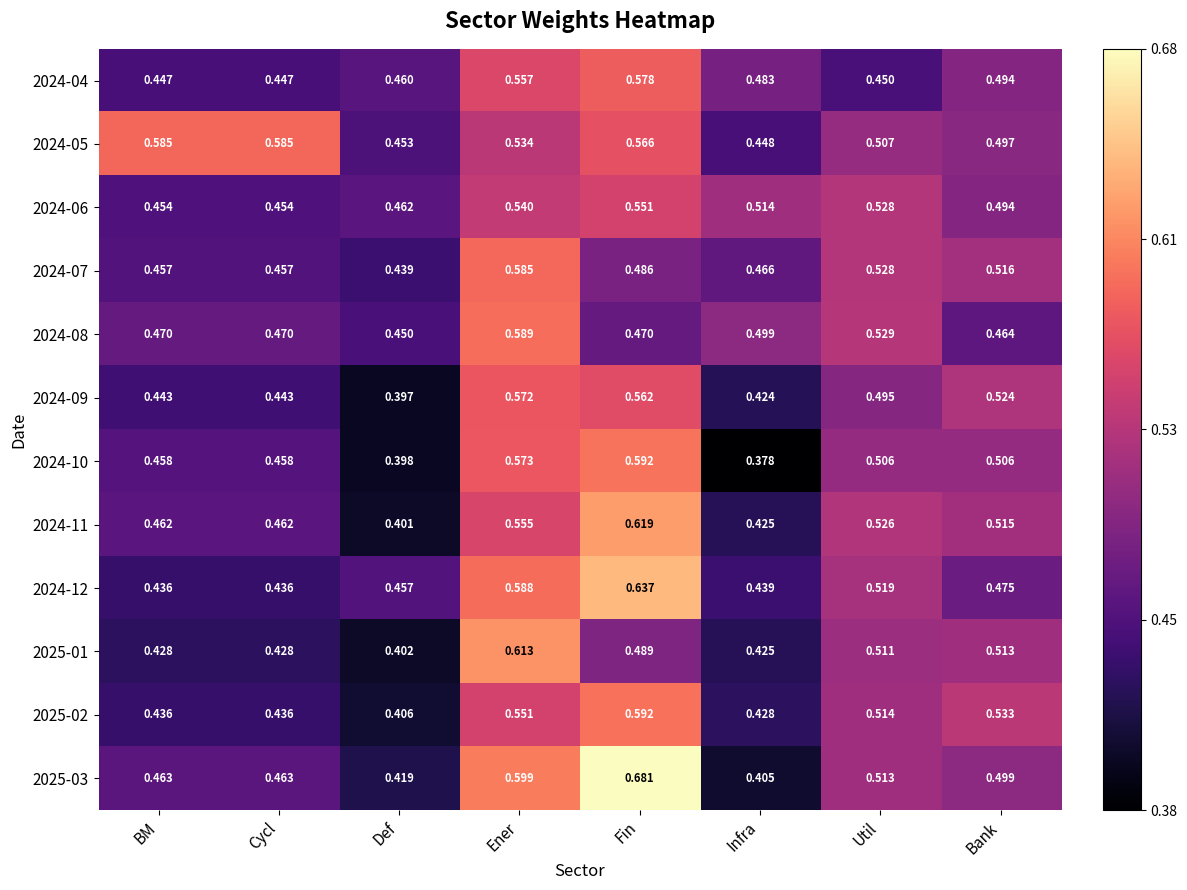

At which label does 2025-02 reach its peak?

Fin